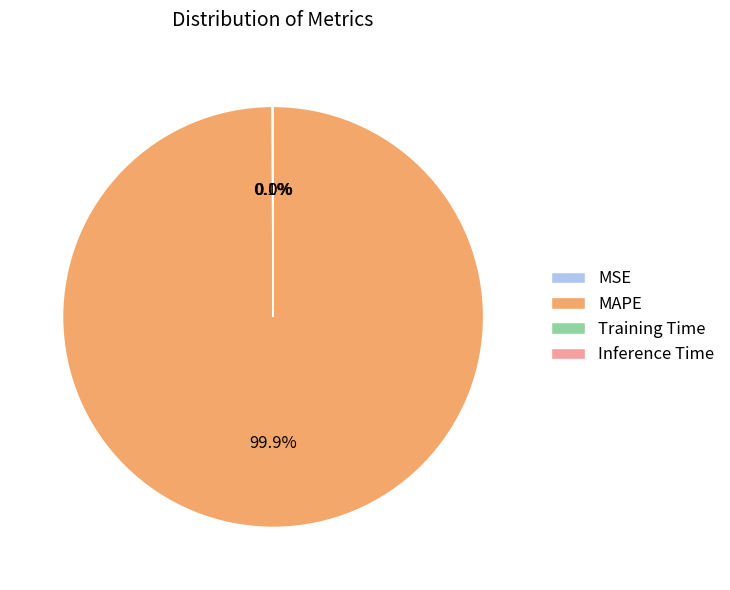

What is the majority slice?

MAPE